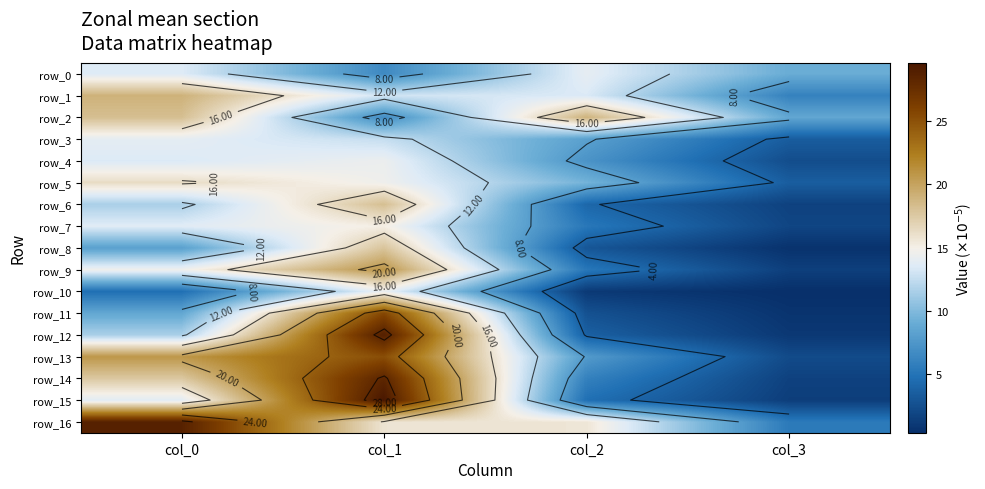

At which label does row_12 first exceed 11?

col_0